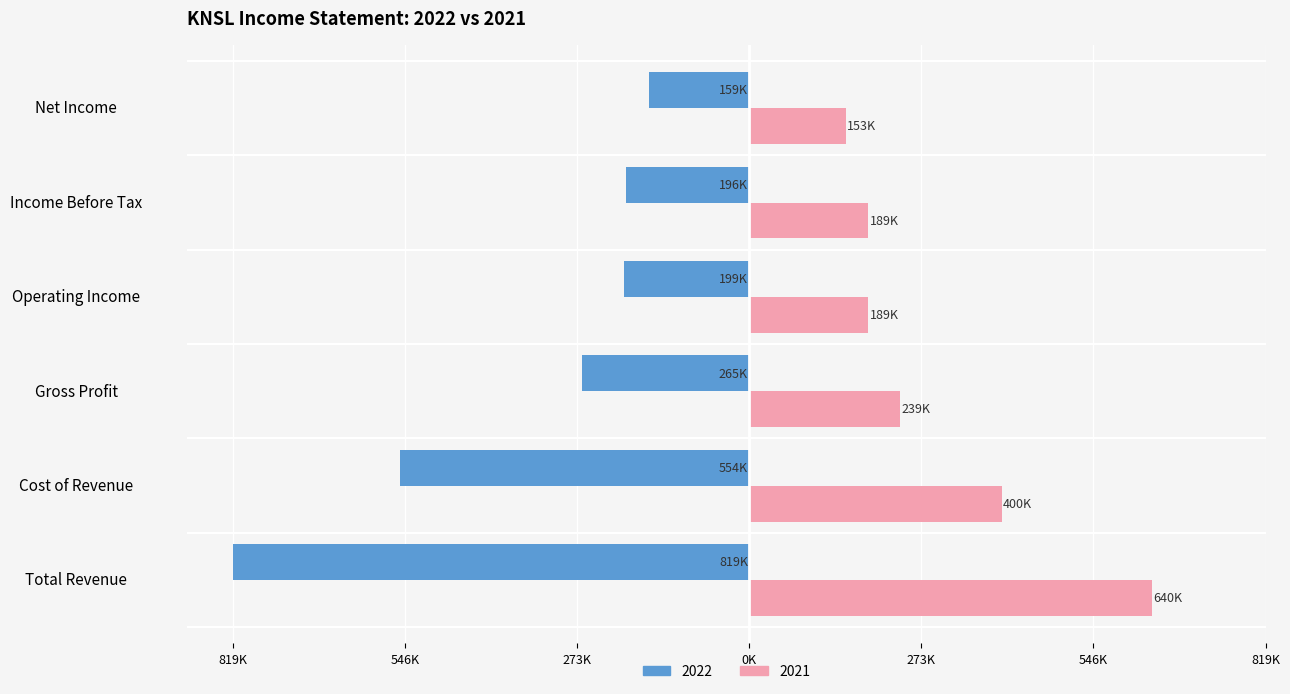

Reading left to right, what are all the values shown in this chart?

2022: -819100	-553800	-265200	-199200	-195600	-159100
2021: 639600	400400	239200	188600	188800	152700